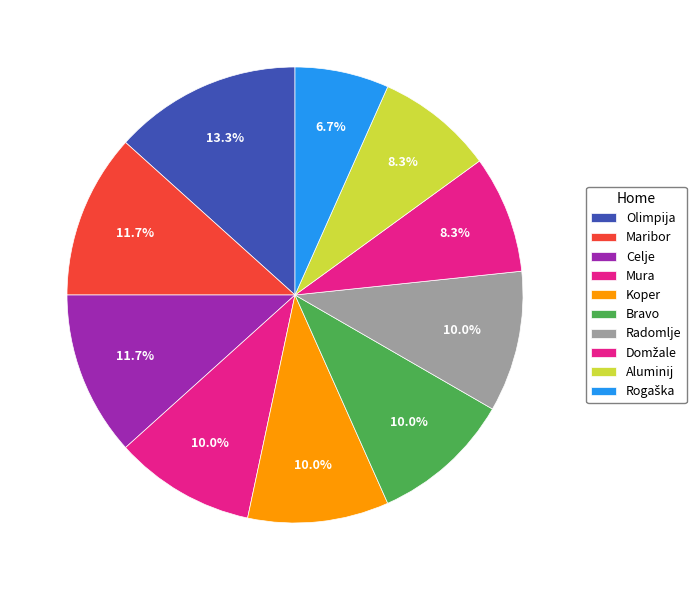

To the nearest percent, what is the difference between the largest and smallest slice percentages?

7%